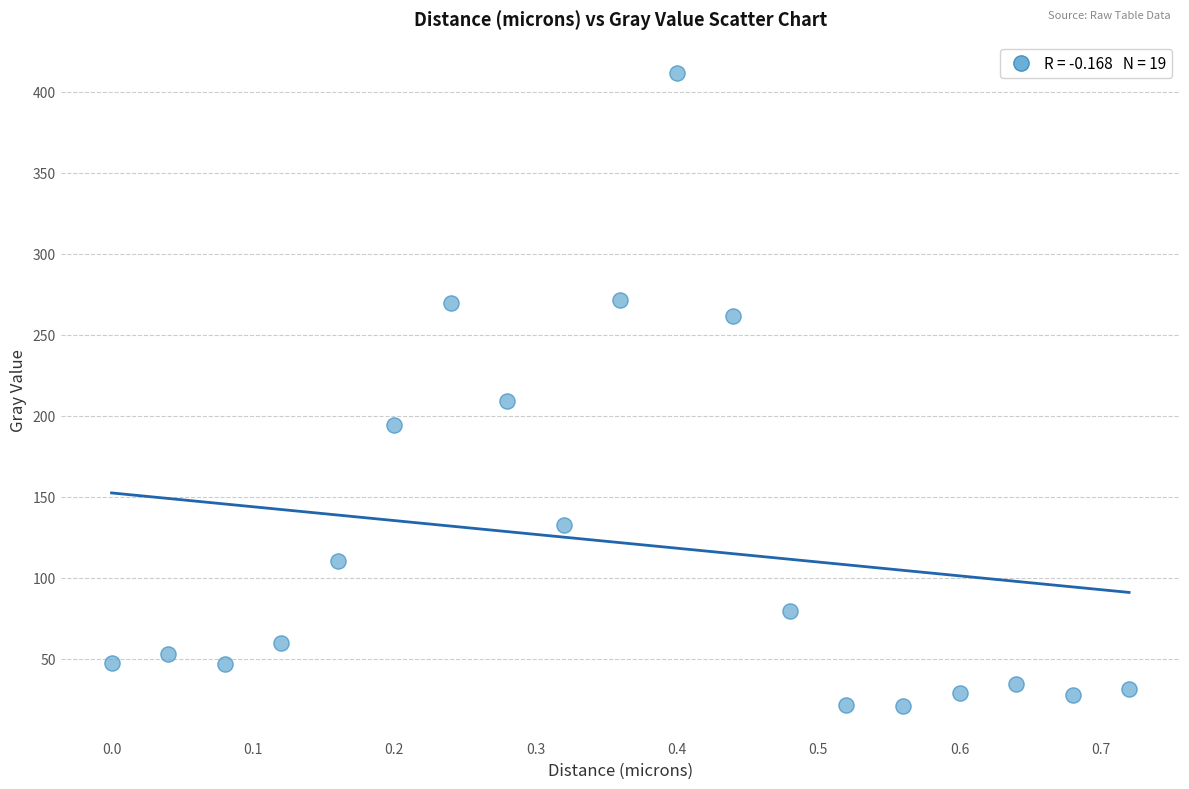

What is the range of X values (max minus min)?

0.7